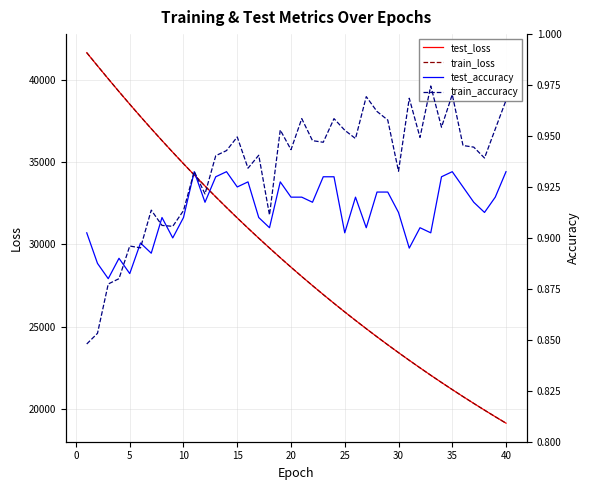

True or false: test_accuracy and train_loss intersect in this chart.

False